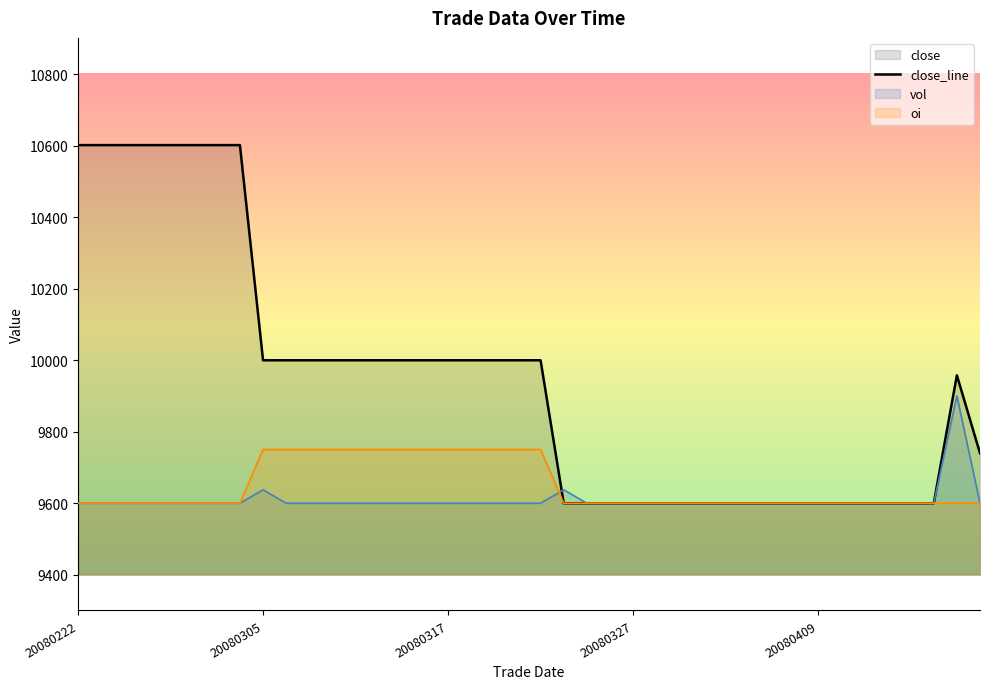

Which series has the largest range (max minus min)?

close_line